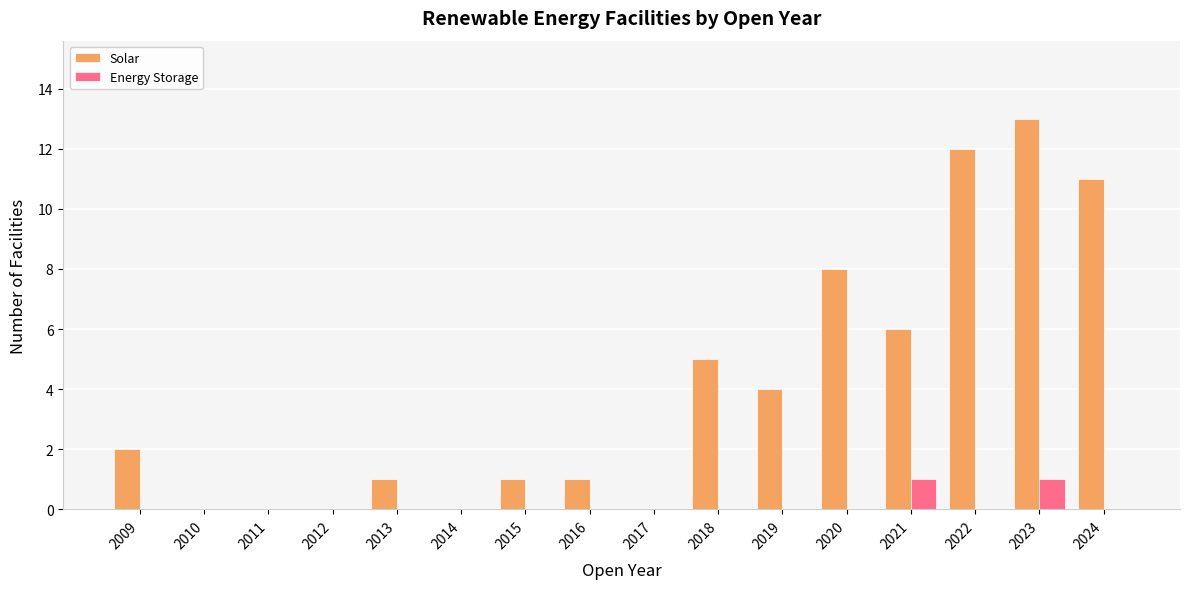

Between 2010 and 2020, which series saw the biggest shift?

Solar